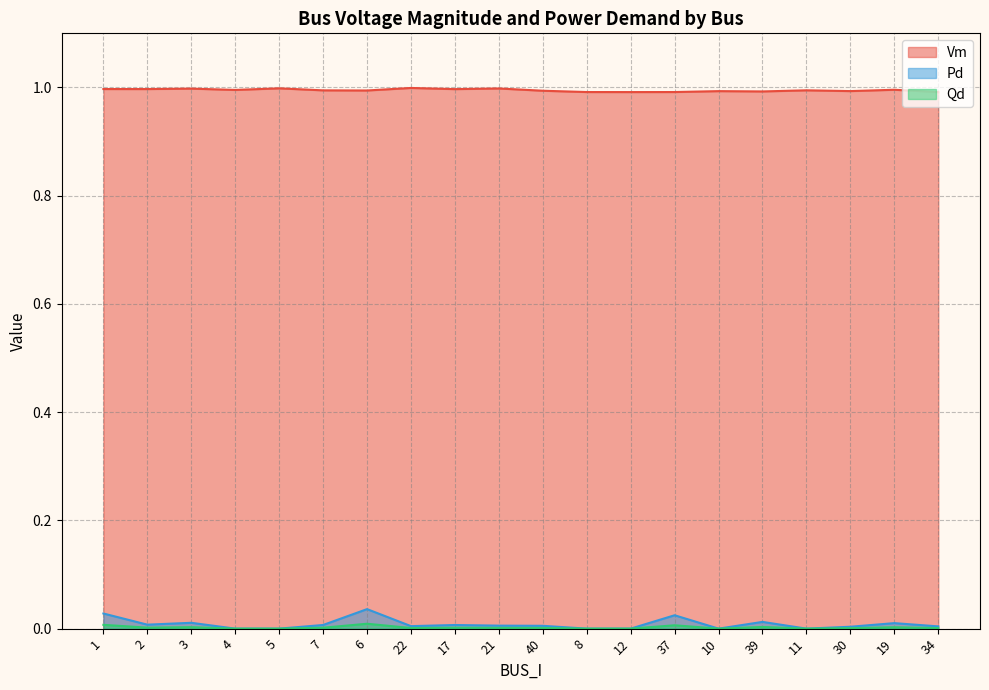

At which category does Qd reach its first local peak?

3